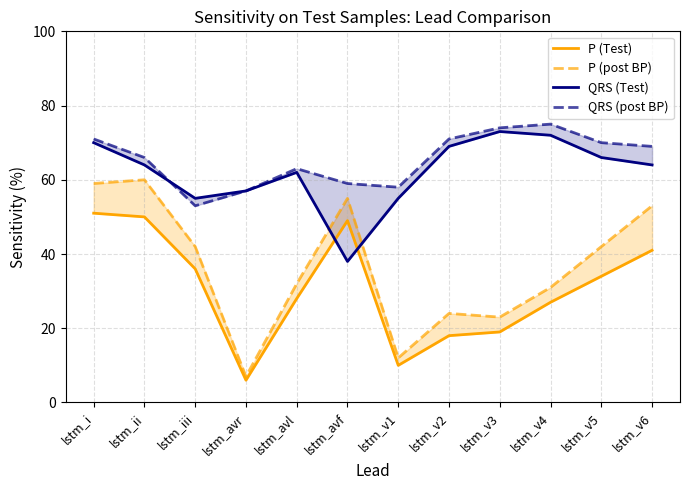

How many data points in P (Test) are above 34?

5